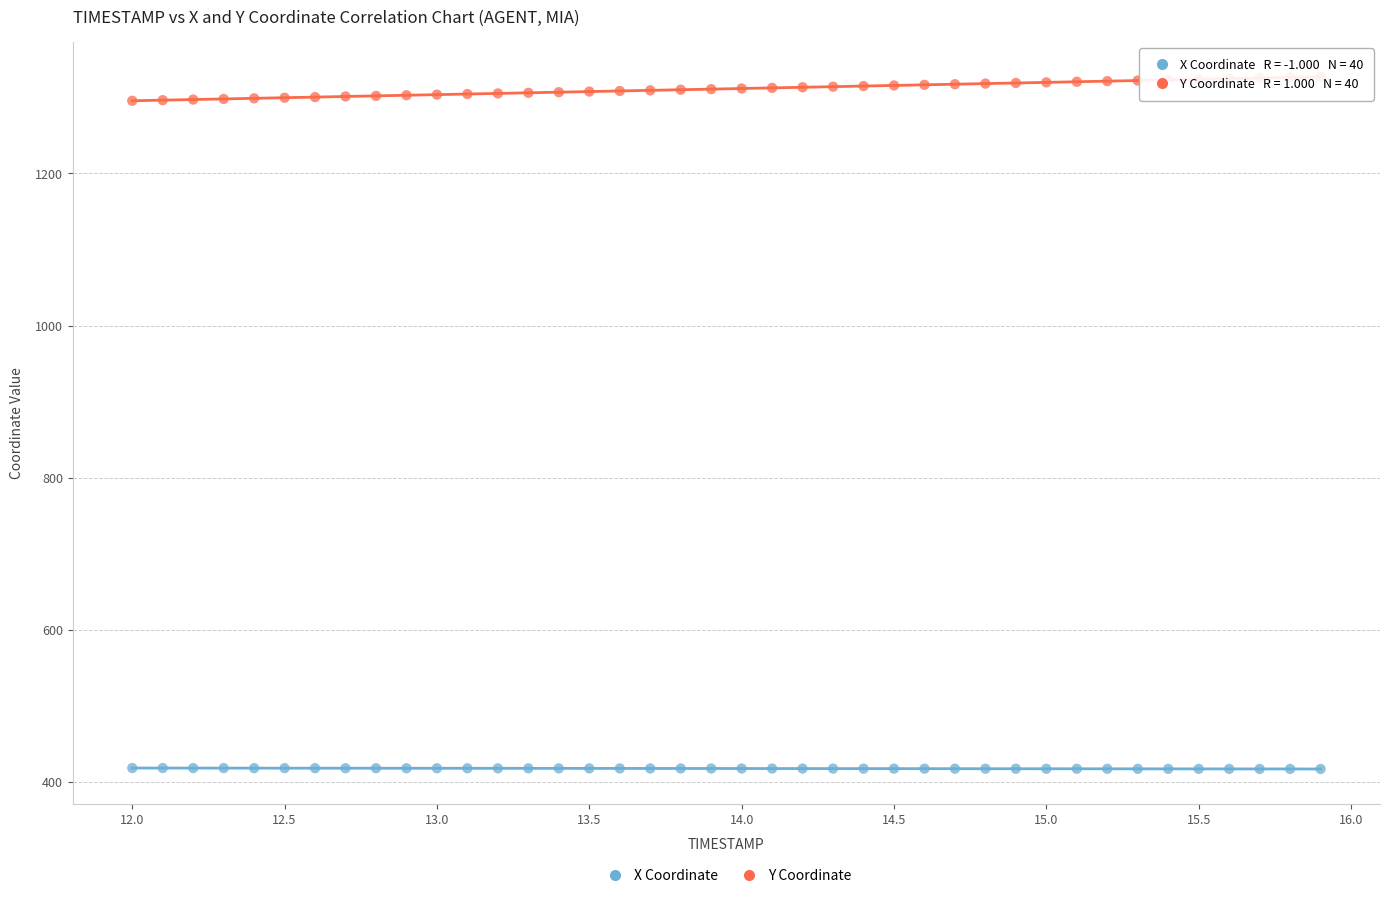

Which series reaches the maximum Y coordinate?

Y Coordinate